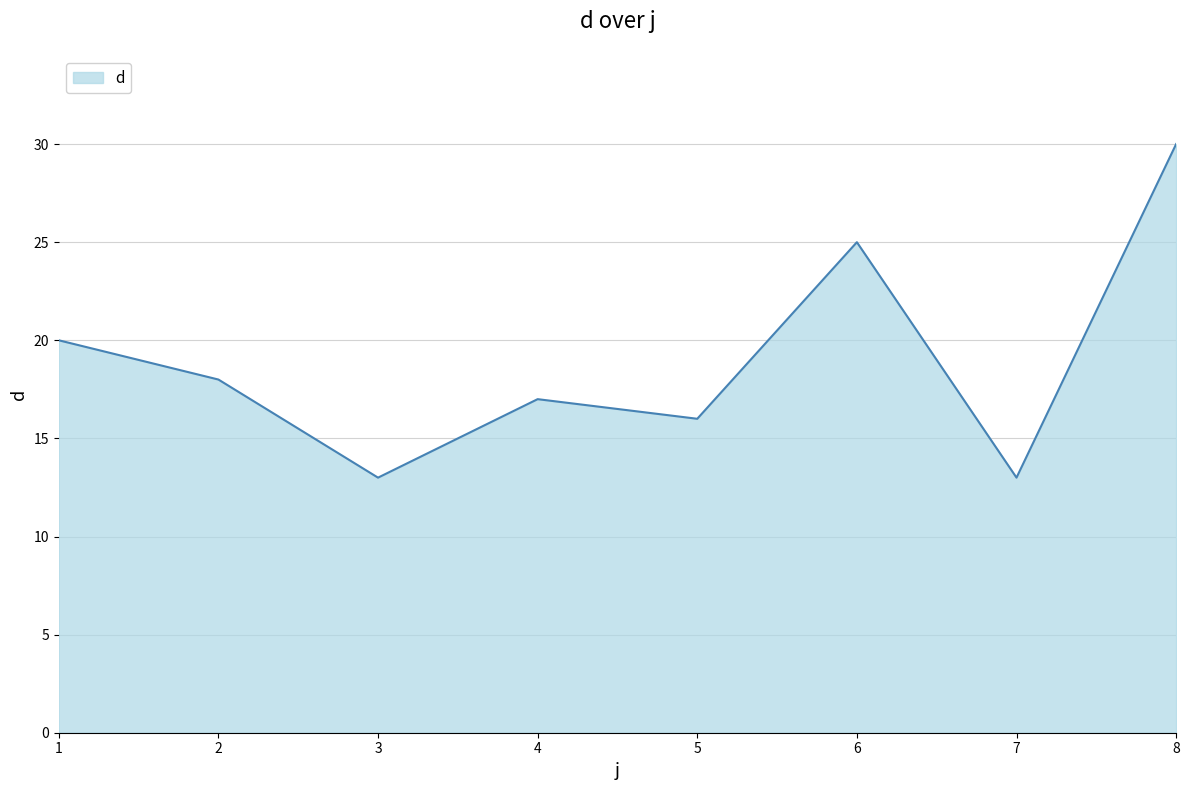

What is the difference between the maximum and minimum values?

17